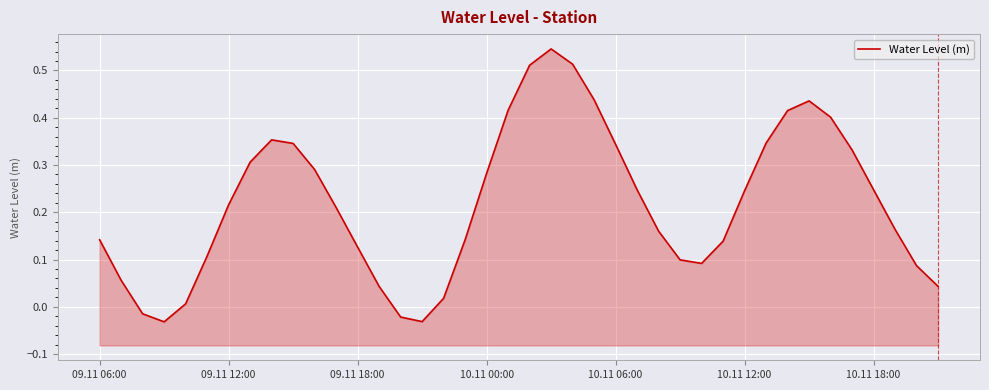

Reading right to left, transcribe all the data shown in this chart.

0.0	0.1	0.2	0.2	0.3	0.4	0.4	0.4	0.3	0.2	0.1	0.1	0.1	0.2	0.2	0.3	0.4	0.5	0.5	0.5	0.4	0.3	0.1	0.0	-0.0	-0.0	0.0	0.1	0.2	0.3	0.3	0.4	0.3	0.2	0.1	0.0	-0.0	-0.0	0.1	0.1